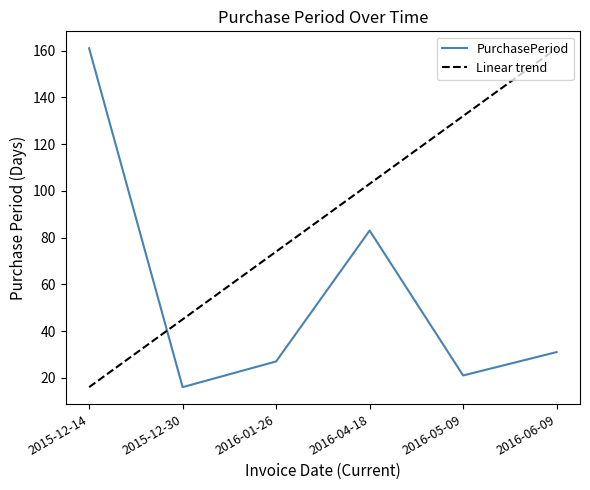

Rank the categories by PurchasePeriod value from highest to lowest.

2015-12-14, 2016-04-18, 2016-06-09, 2016-01-26, 2016-05-09, 2015-12-30